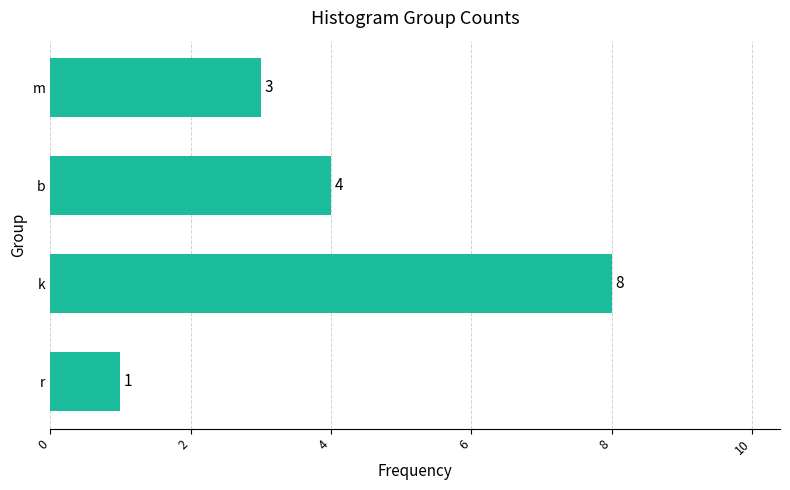

How many values are between 3 and 8?

3